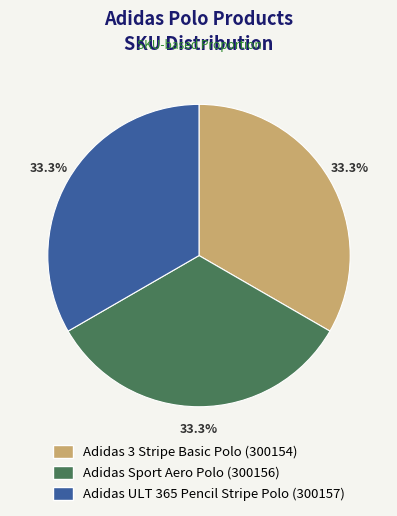

What is the ratio of the value at Adidas ULT 365 Pencil Stripe Polo to the value at Adidas 3 Stripe Basic Polo?

1.0